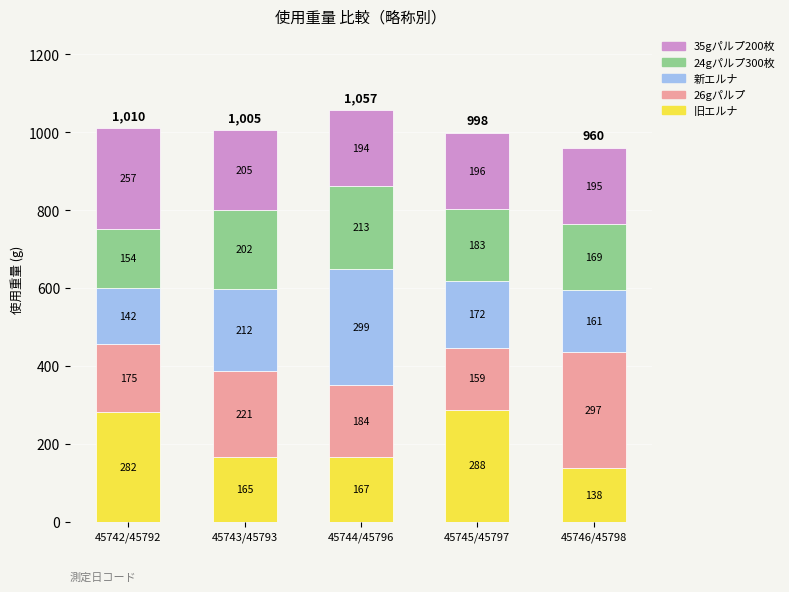

At which label does 旧エルナ reach its minimum?

45746/45798